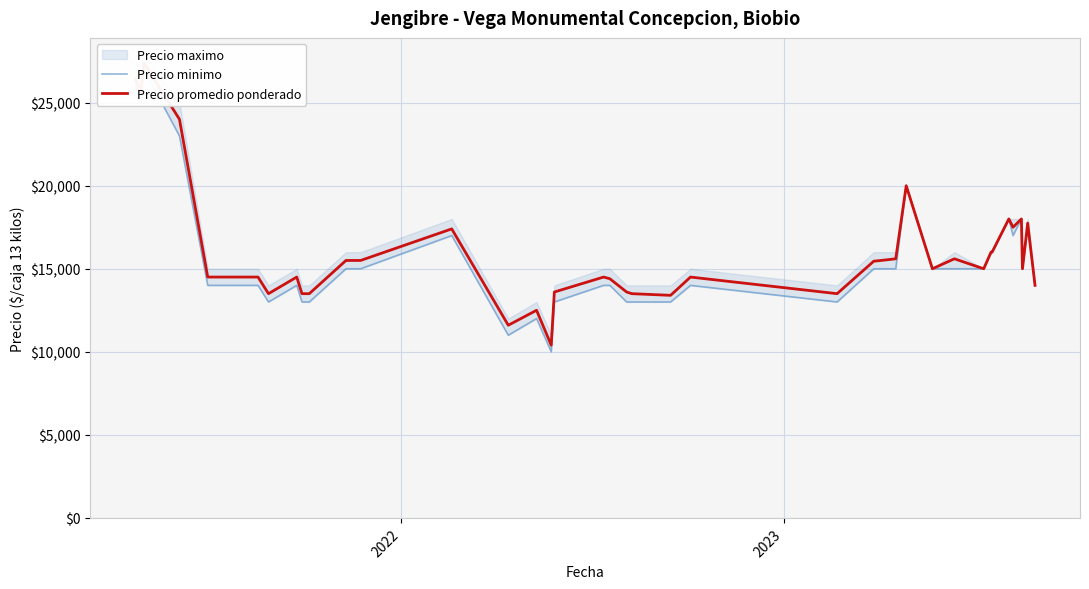

In Precio minimo, how many points are lower than both neighbors (excluding endpoints)?

7